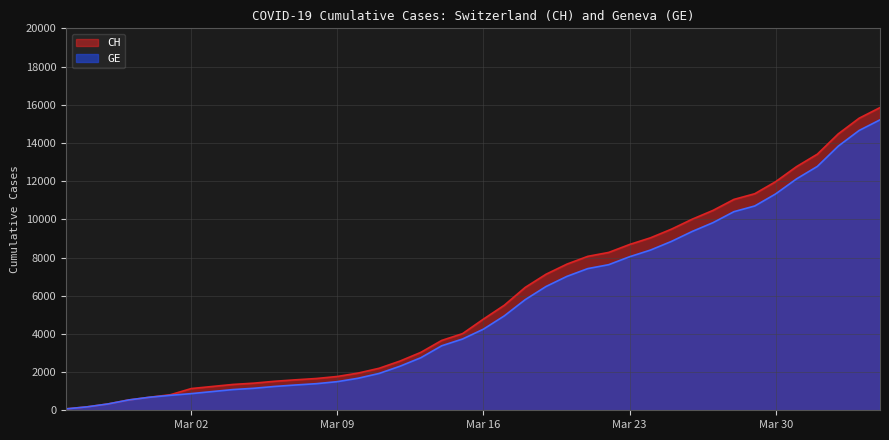

What is the spread (max minus min) of values at Mar 16?

527